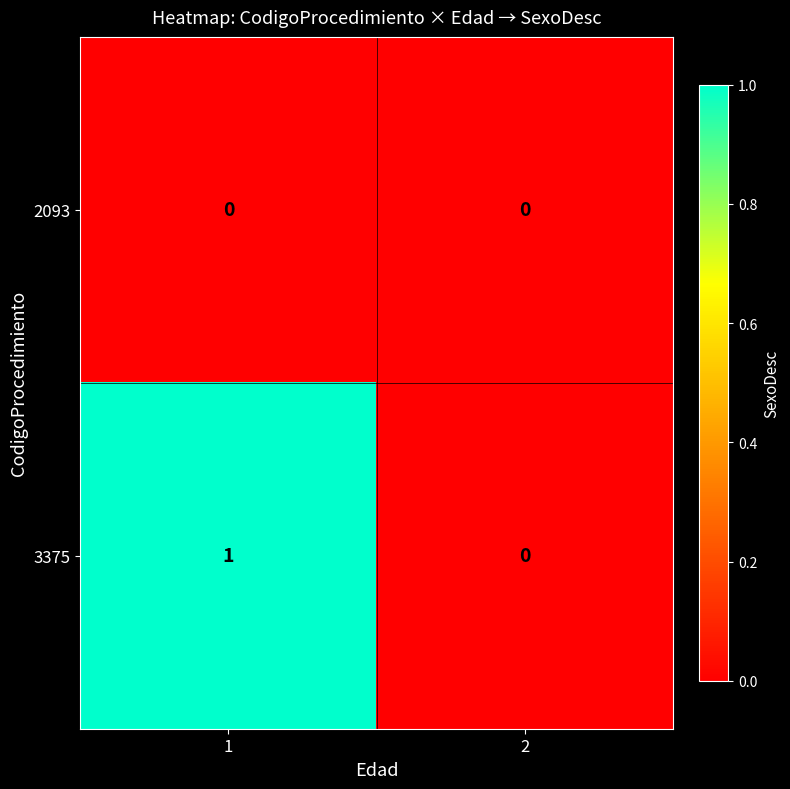

Which label corresponds to the largest value in the chart?

1